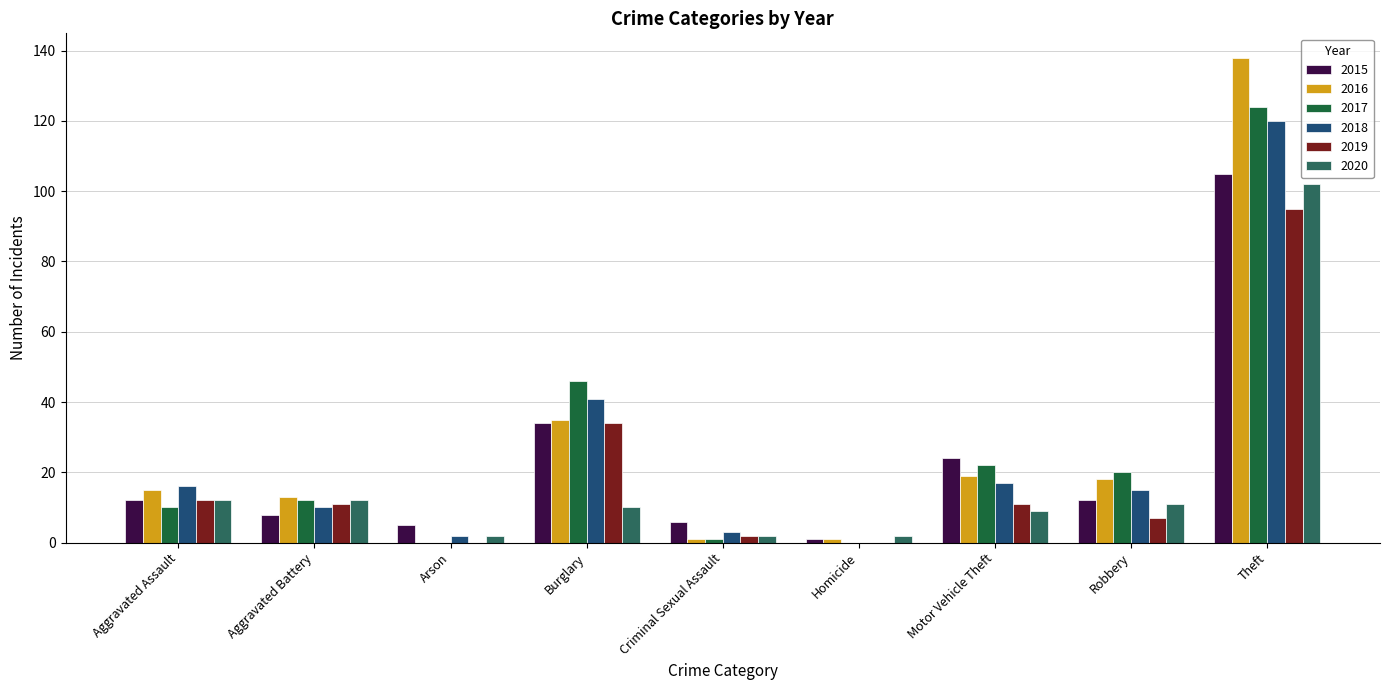

True or false: 2017 has a value of 55 at Arson.

False